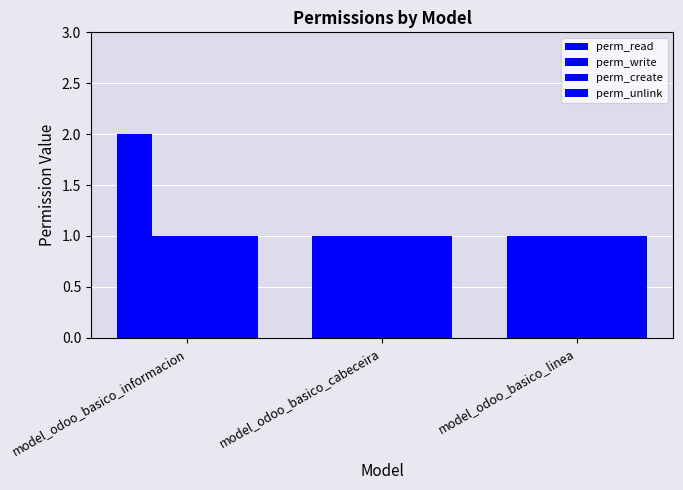

What is the value of the perm_create bar at the 3rd from the left?

1